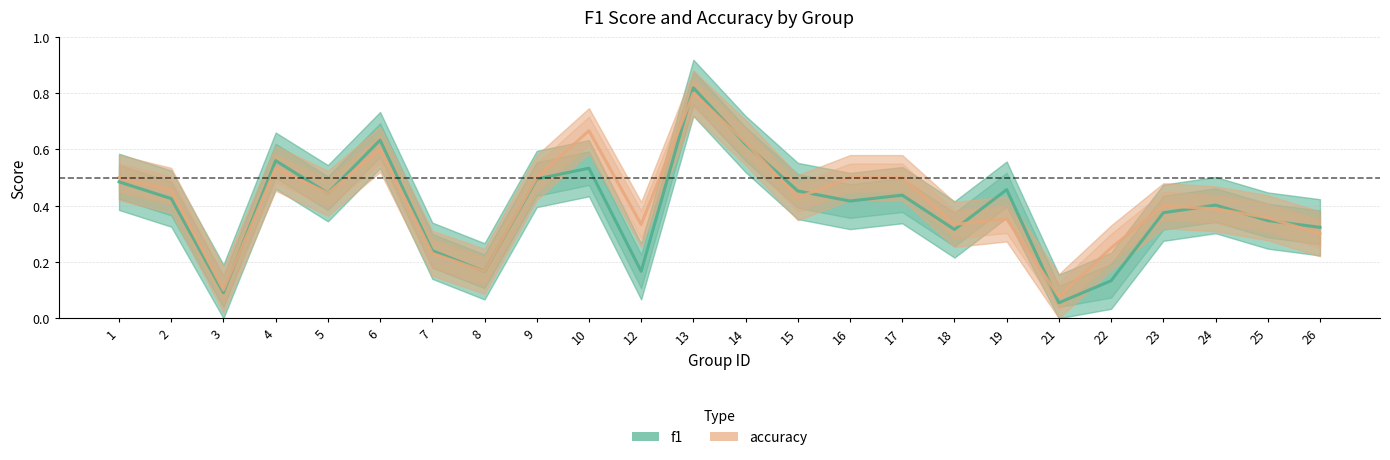

What value does the accuracy series have at 13?

0.8